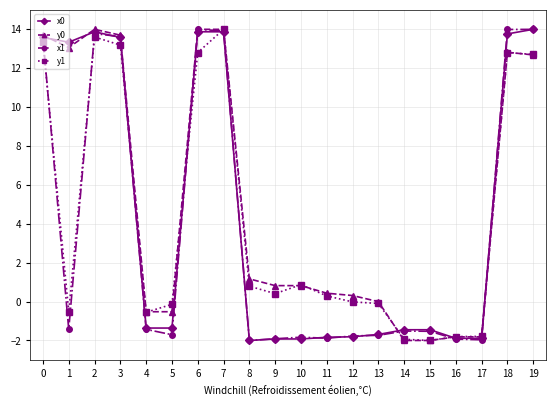

Where is the first local maximum for y1?

2